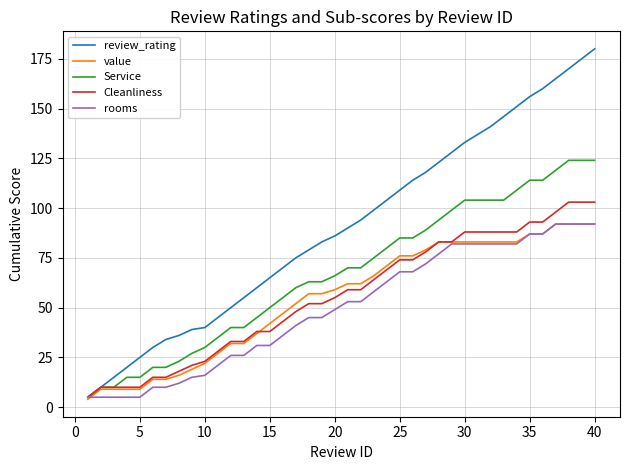

Which series has the largest total across all categories?

review_rating